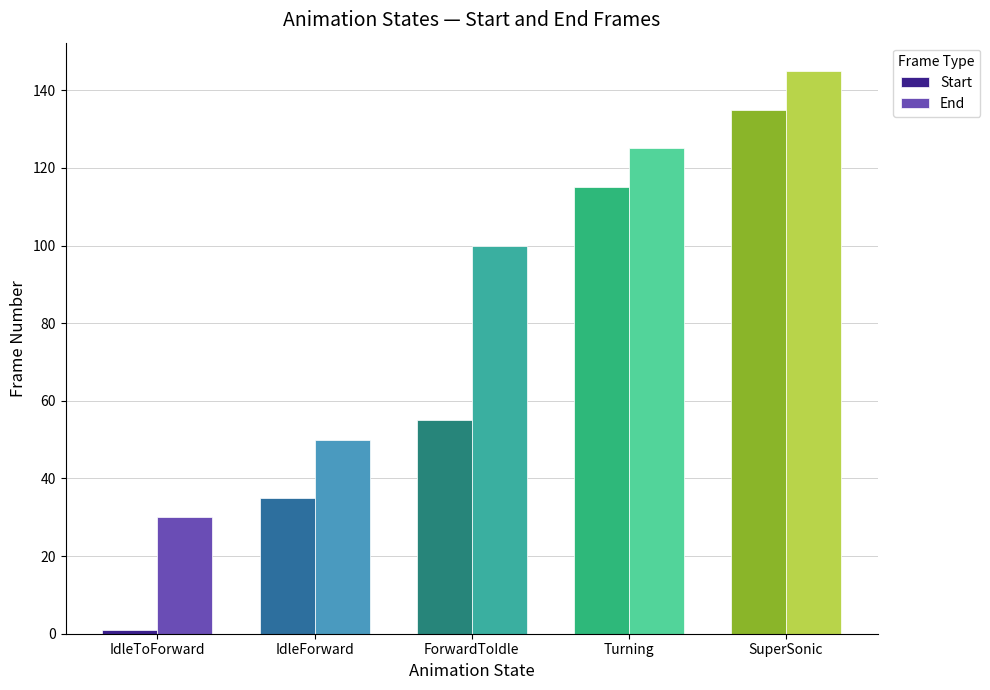

Where is End nearest to the value 87?

ForwardToIdle